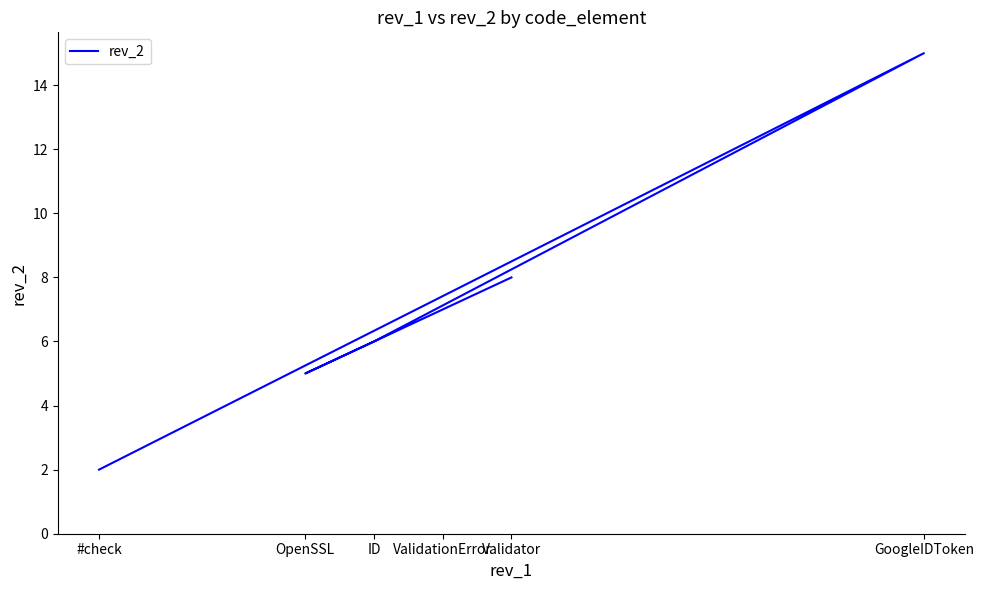

Rank the categories by value from lowest to highest.

#check, OpenSSL, ID, ValidationError, Validator, GoogleIDToken